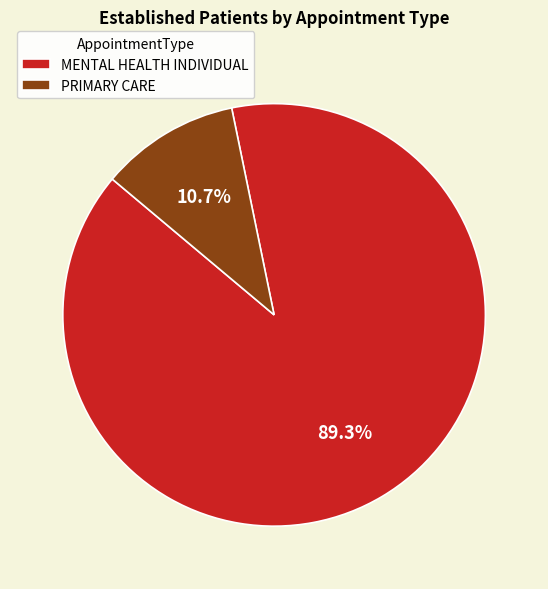

True or false: PRIMARY CARE accounts for 17% of the total.

False